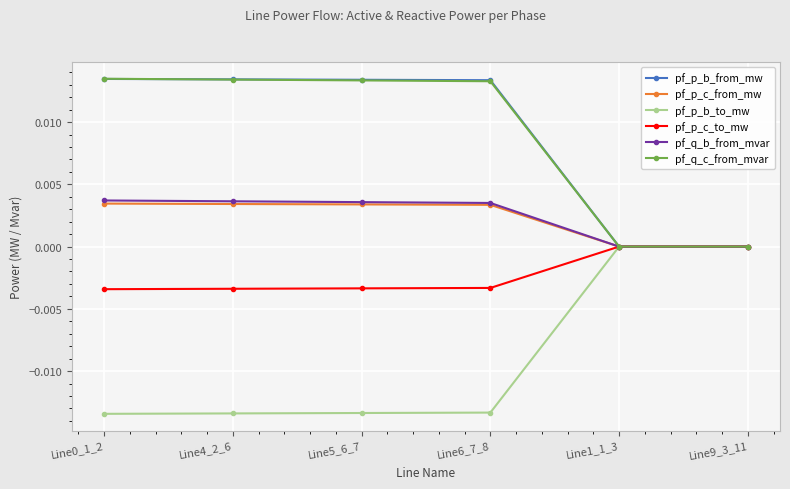

The pf_q_c_from_mvar series shows 0.0 at Line0_1_2. True or false?

True